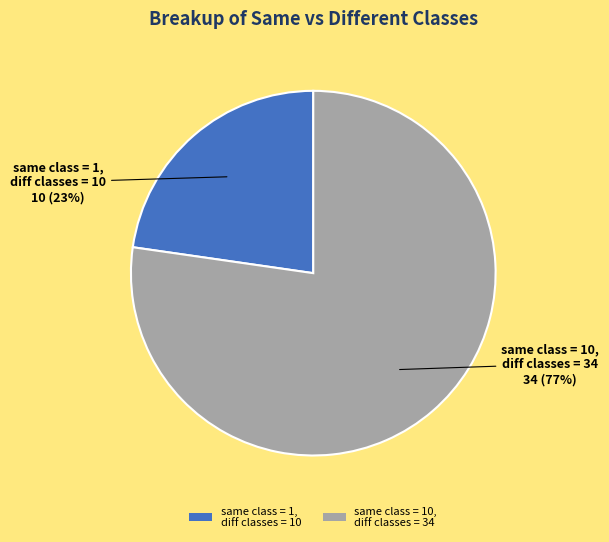

Is the sum of same class = 10, diff classes = 34 and same class = 1, diff classes = 10 greater than half?

Yes